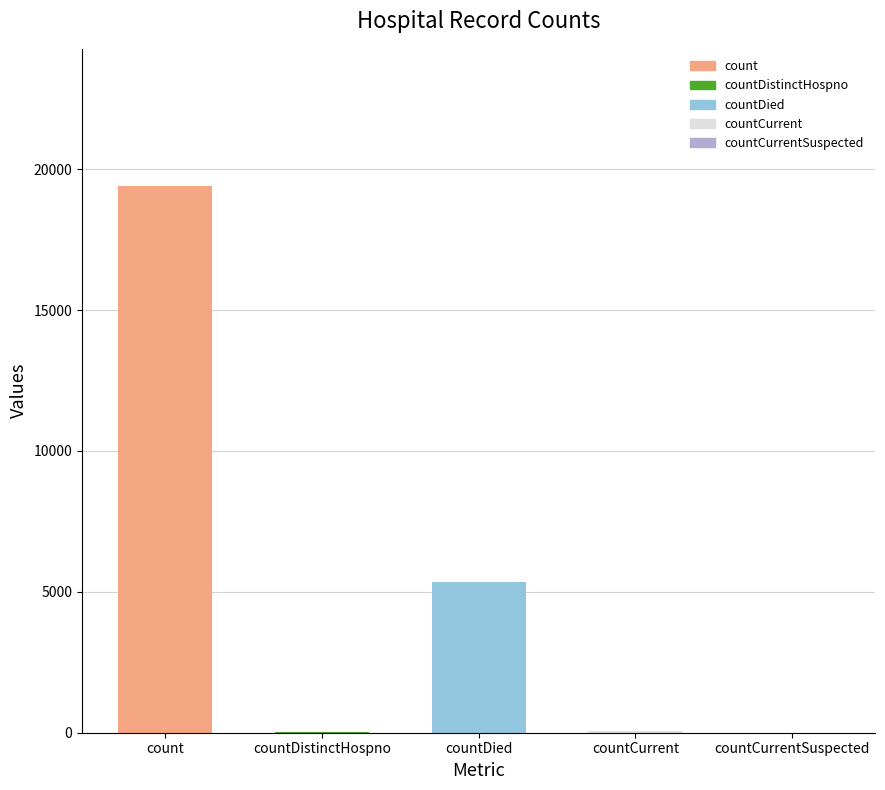

Which has a higher value, countDied or countDistinctHospno?

countDied